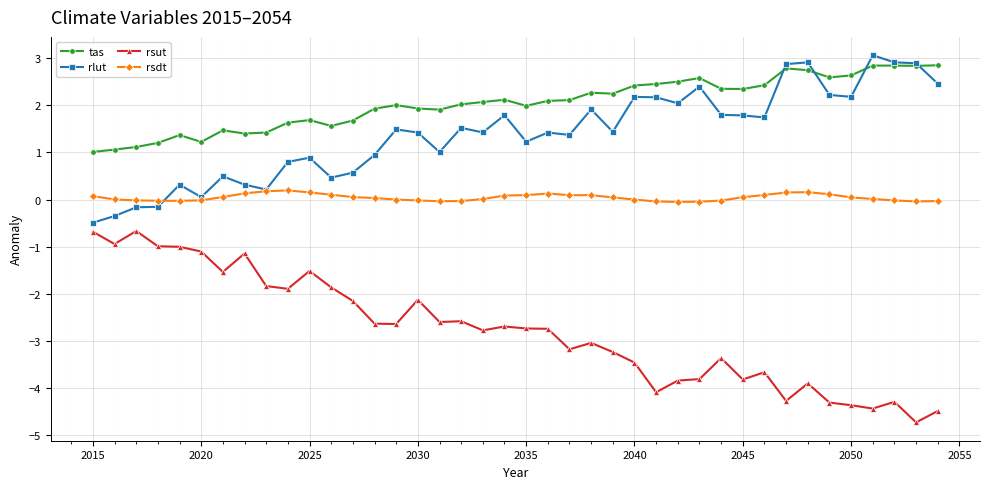

What is the maximum value for rsut?

-0.7